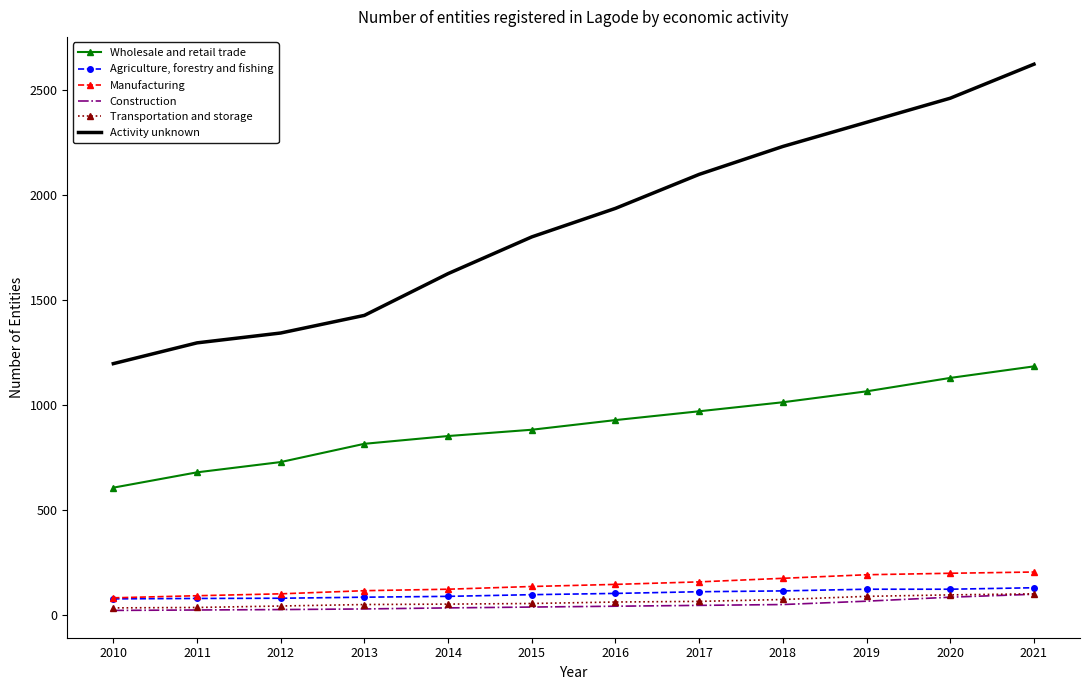

How many series are shown in this chart?

6